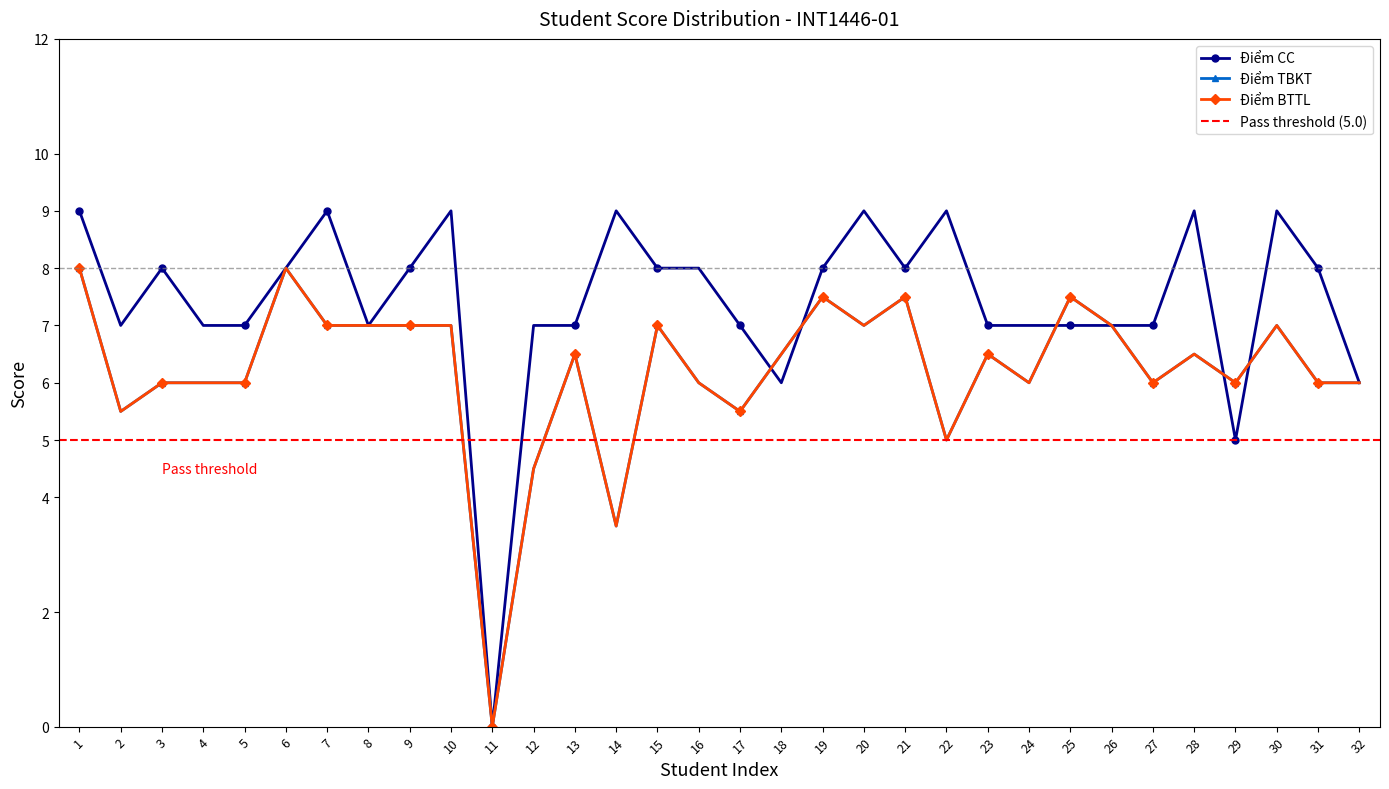

True or false: Điểm CC and Điểm TBKT intersect in this chart.

True